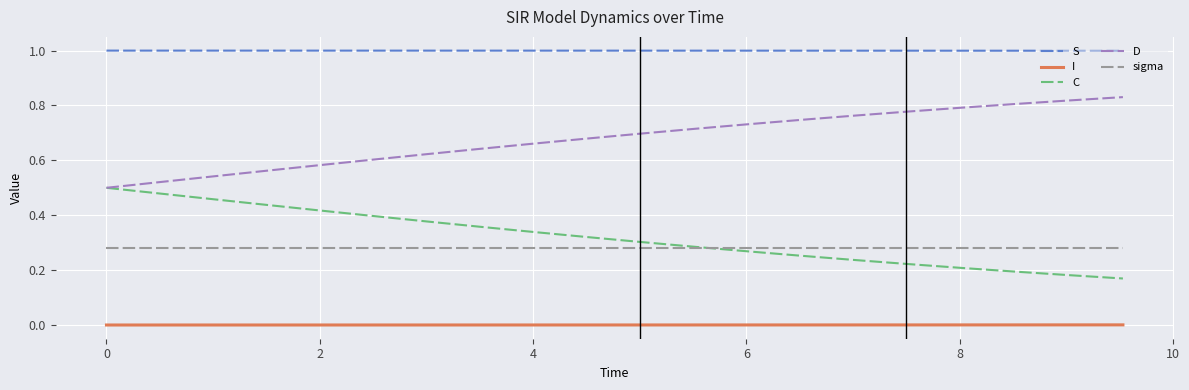

True or false: D and S cross at least once.

False